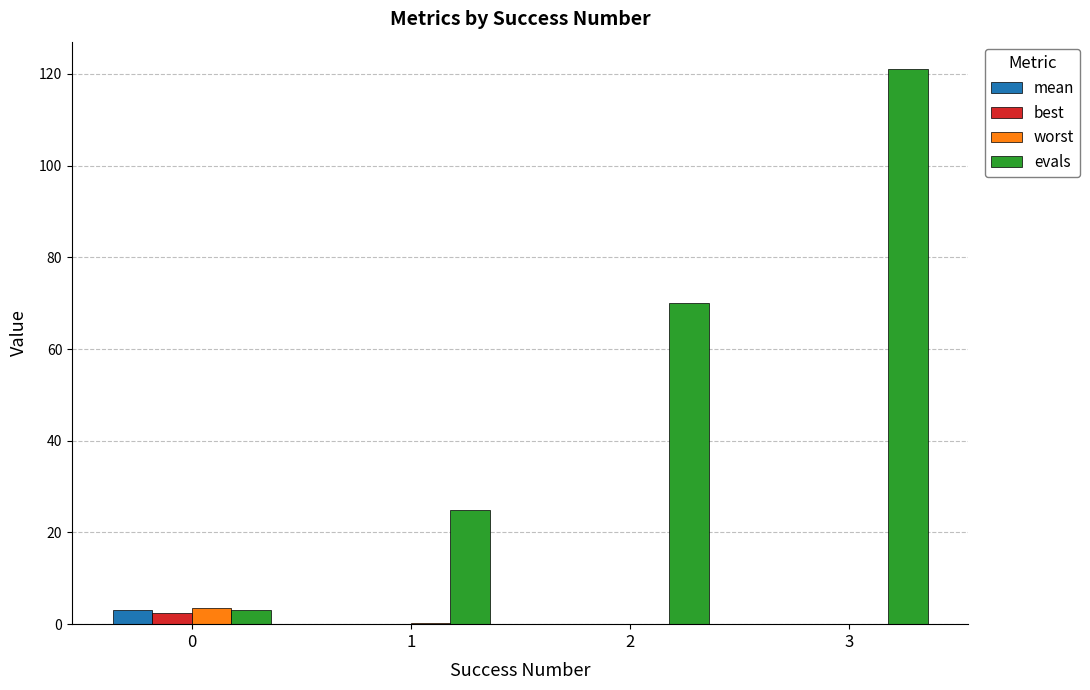

The value of evals at 1 is 5.4. True or false?

False